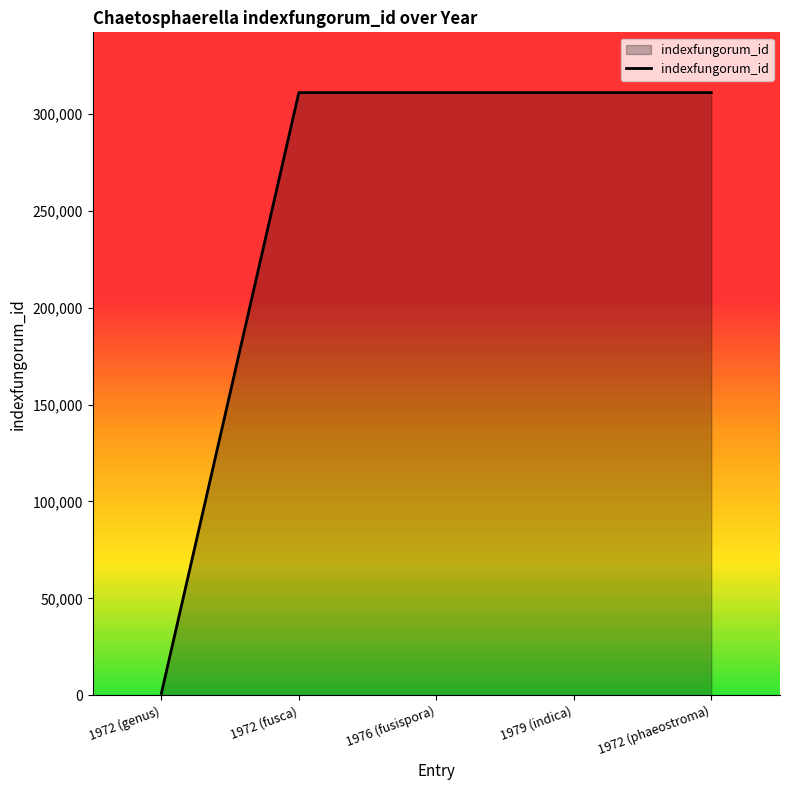

How many data points does each series have?

5